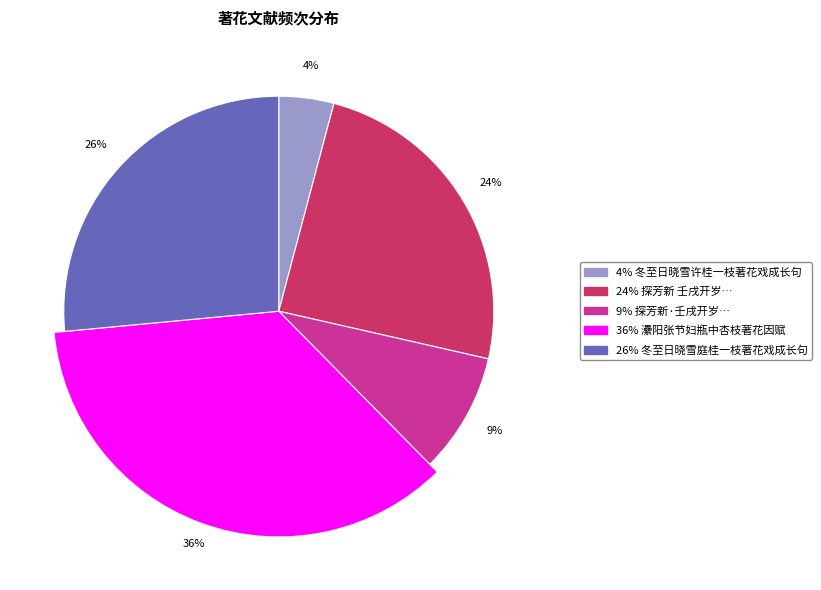

What percentage is NOT represented by 冬至日晓雪庭桂一枝著花戏成长句?

73.5%